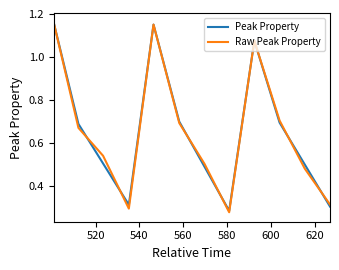

What are all the series names shown in the legend?

Peak Property, Raw Peak Property